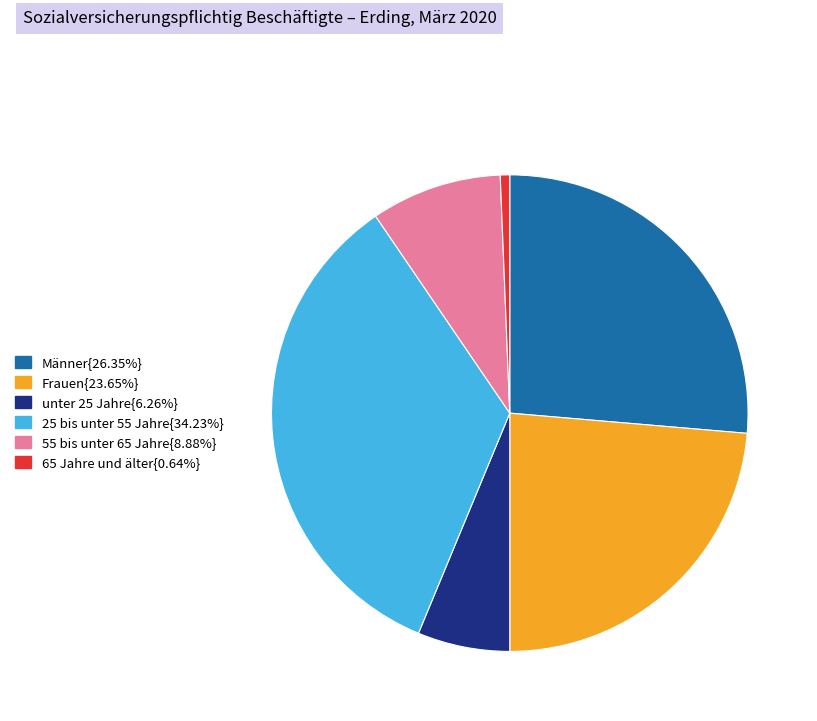

Does any single category account for the majority?

No